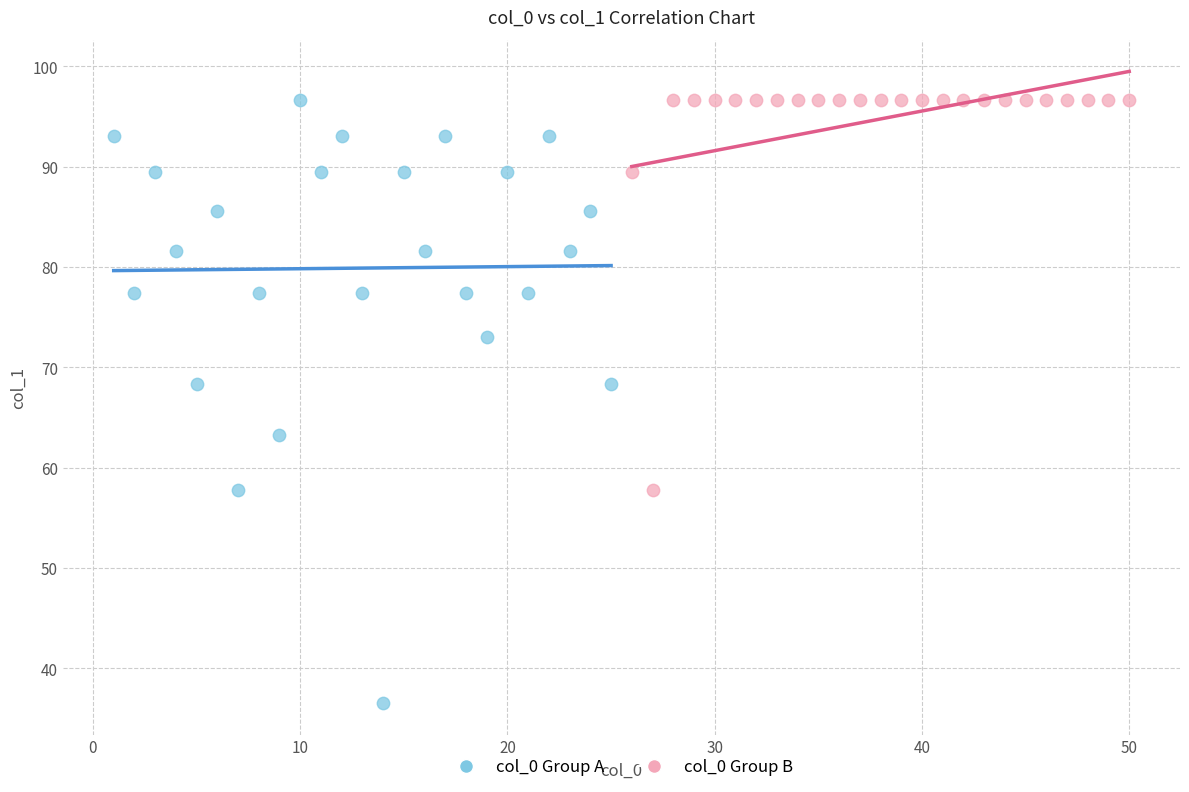

Which series contains the lowest Y value?

col_0 Group A